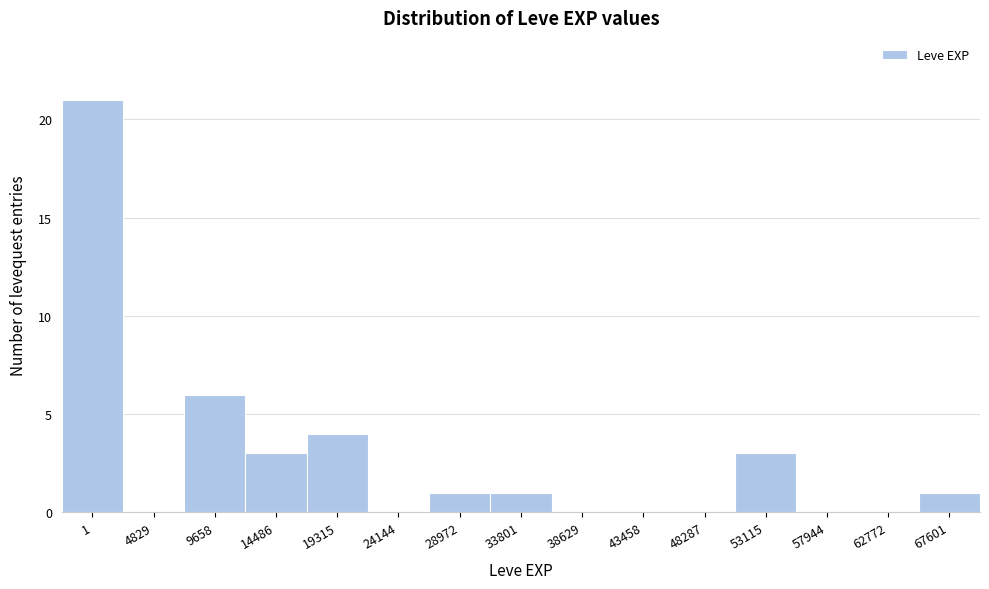

Reading right to left, transcribe all the data shown in this chart.

67601=1	62772=0	57944=0	53115=3	48287=0	43458=0	38629=0	33801=1	28972=1	24144=0	19315=4	14486=3	9658=6	4829=0	1=21